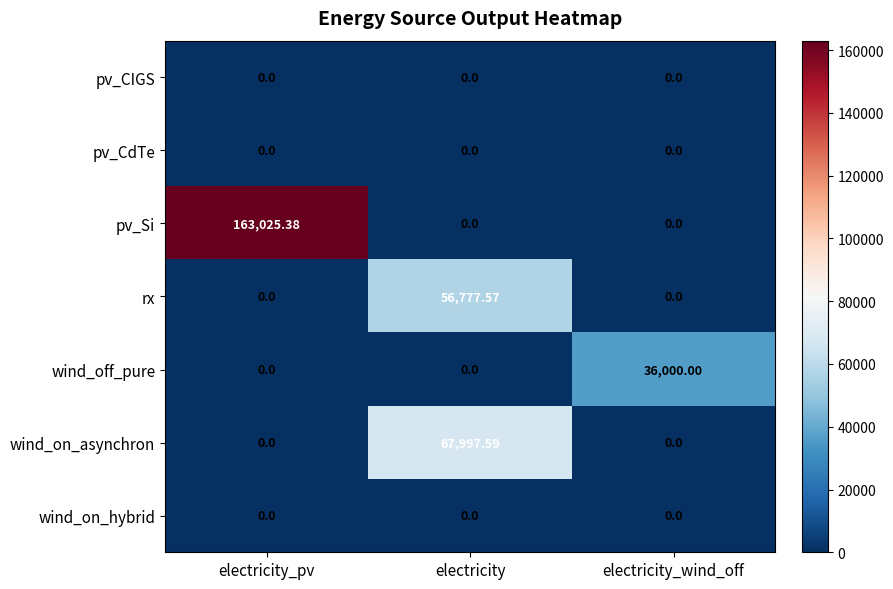

What is the difference between the highest and lowest values at electricity?

67997.6